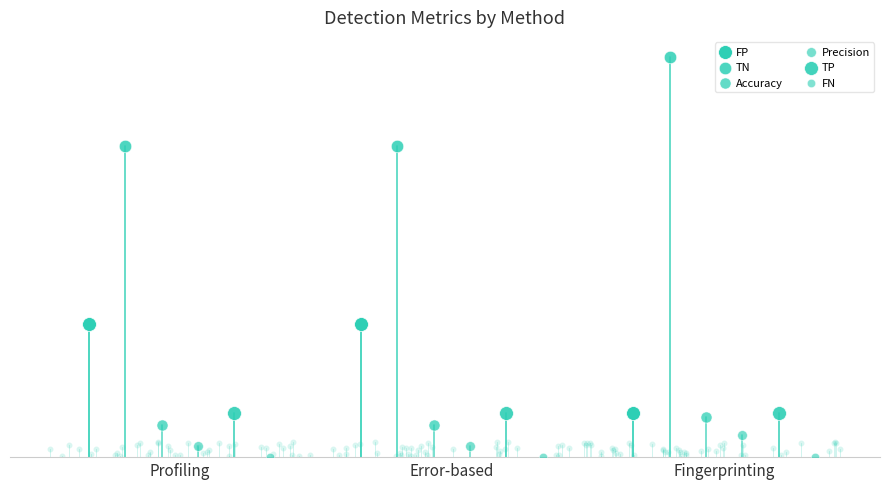

Which series has the largest total across all categories?

TN